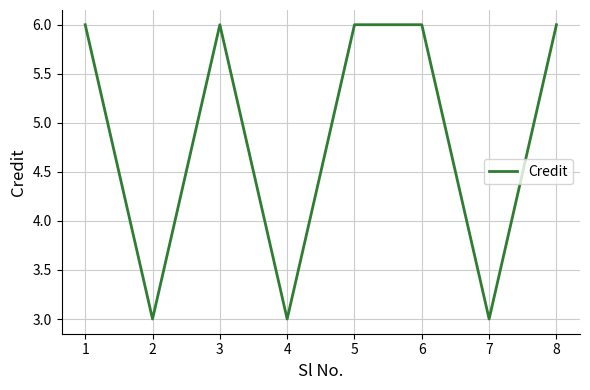

What is the difference between the maximum and second lowest values?

3